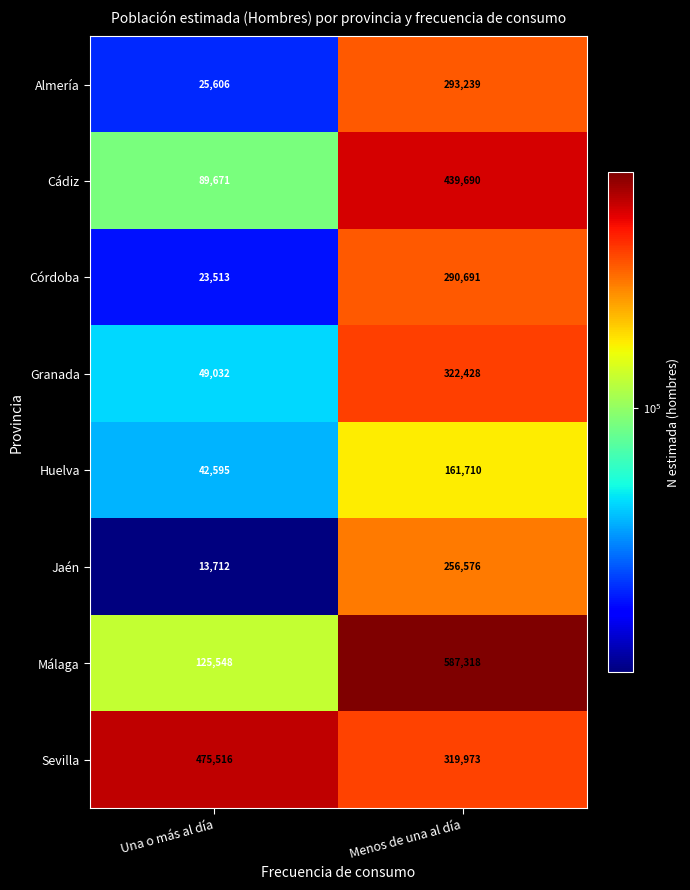

Which series has the widest spread of values?

Málaga